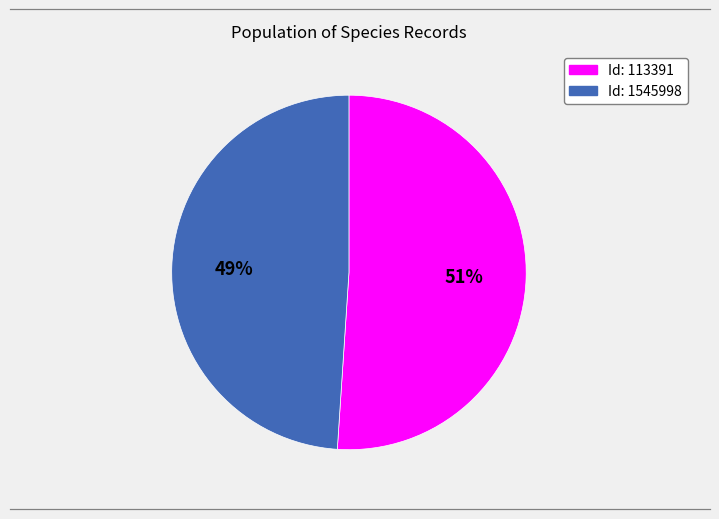

To the nearest percent, what is the average slice percentage?

50%